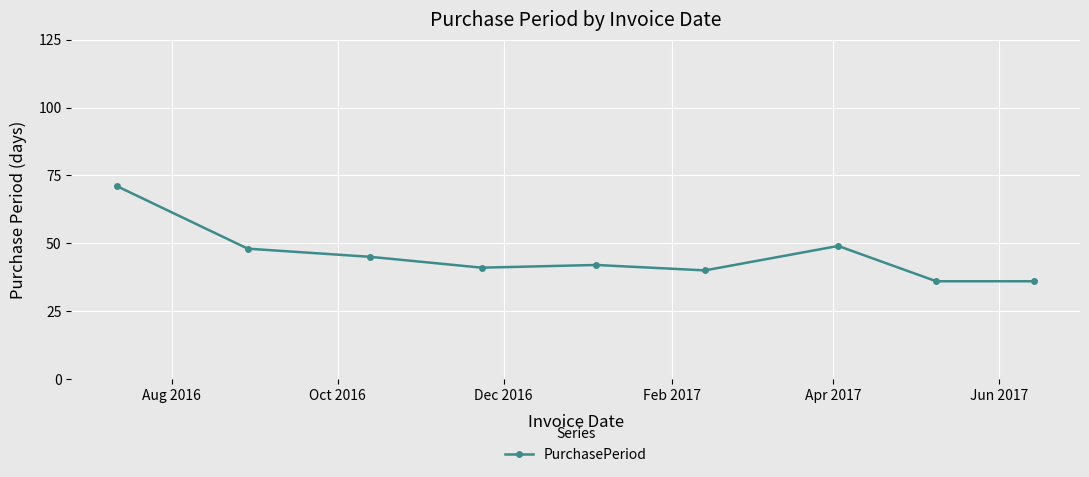

Does the chart have visible grid lines?

Yes